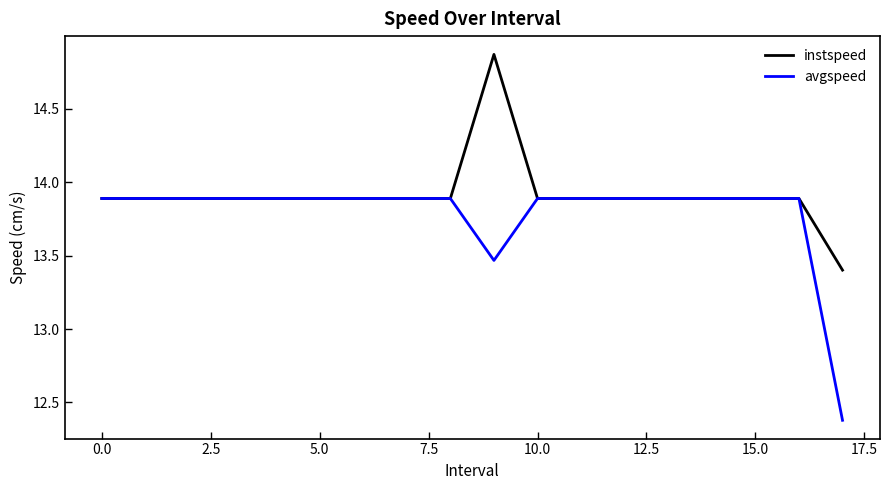

How many lines are shown in the chart?

2